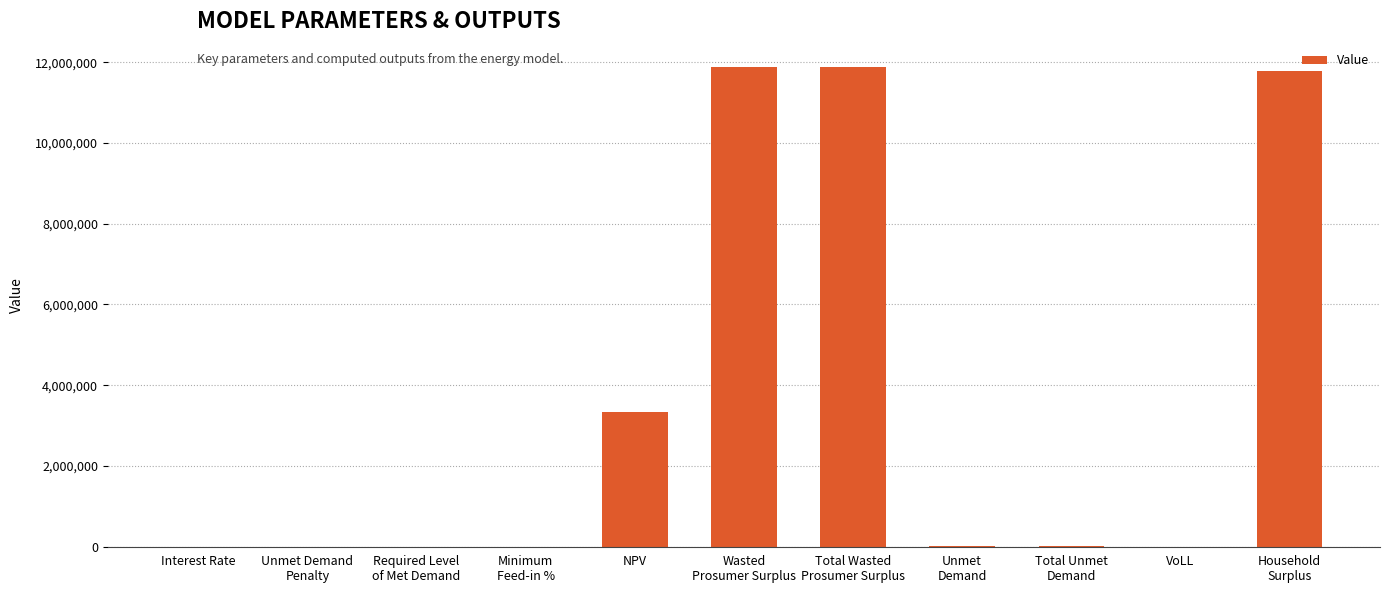

What is the sum of all values?

38894702.3